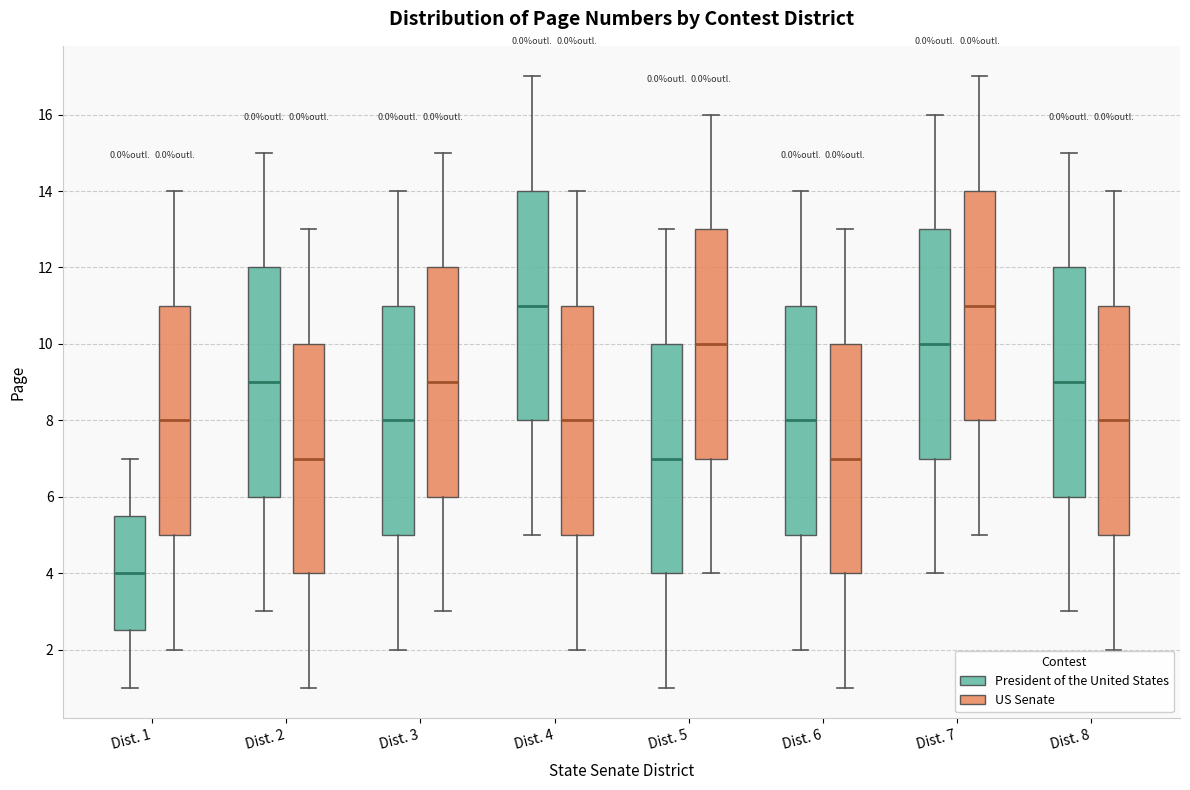

Reading left to right, transcribe this box plot: for each box, give where its median line is, the range the box spans, and where its two whiskers end, as read against the y-axis. The values are not printed on the chart, so give them approximately, as read against the axis.

Dist. 1 (President of the United States): median 4.0, box 2.6 to 5.6, whiskers 1.0 to 7.0
Dist. 1 (US Senate): median 8.0, box 5.0 to 11.0, whiskers 2.0 to 14.0
Dist. 2 (President of the United States): median 9.0, box 6.0 to 12.0, whiskers 3.0 to 15.0
Dist. 2 (US Senate): median 7.0, box 4.0 to 10.0, whiskers 1.0 to 13.0
Dist. 3 (President of the United States): median 8.0, box 5.0 to 11.0, whiskers 2.0 to 14.0
Dist. 3 (US Senate): median 9.0, box 6.0 to 12.0, whiskers 3.0 to 15.0
Dist. 4 (President of the United States): median 11.0, box 8.0 to 14.0, whiskers 5.0 to 17.0
Dist. 4 (US Senate): median 8.0, box 5.0 to 11.0, whiskers 2.0 to 14.0
Dist. 5 (President of the United States): median 7.0, box 4.0 to 10.0, whiskers 1.0 to 13.0
Dist. 5 (US Senate): median 10.0, box 7.0 to 13.0, whiskers 4.0 to 16.0
Dist. 6 (President of the United States): median 8.0, box 5.0 to 11.0, whiskers 2.0 to 14.0
Dist. 6 (US Senate): median 7.0, box 4.0 to 10.0, whiskers 1.0 to 13.0
Dist. 7 (President of the United States): median 10.0, box 7.0 to 13.0, whiskers 4.0 to 16.0
Dist. 7 (US Senate): median 11.0, box 8.0 to 14.0, whiskers 5.0 to 17.0
Dist. 8 (President of the United States): median 9.0, box 6.0 to 12.0, whiskers 3.0 to 15.0
Dist. 8 (US Senate): median 8.0, box 5.0 to 11.0, whiskers 2.0 to 14.0